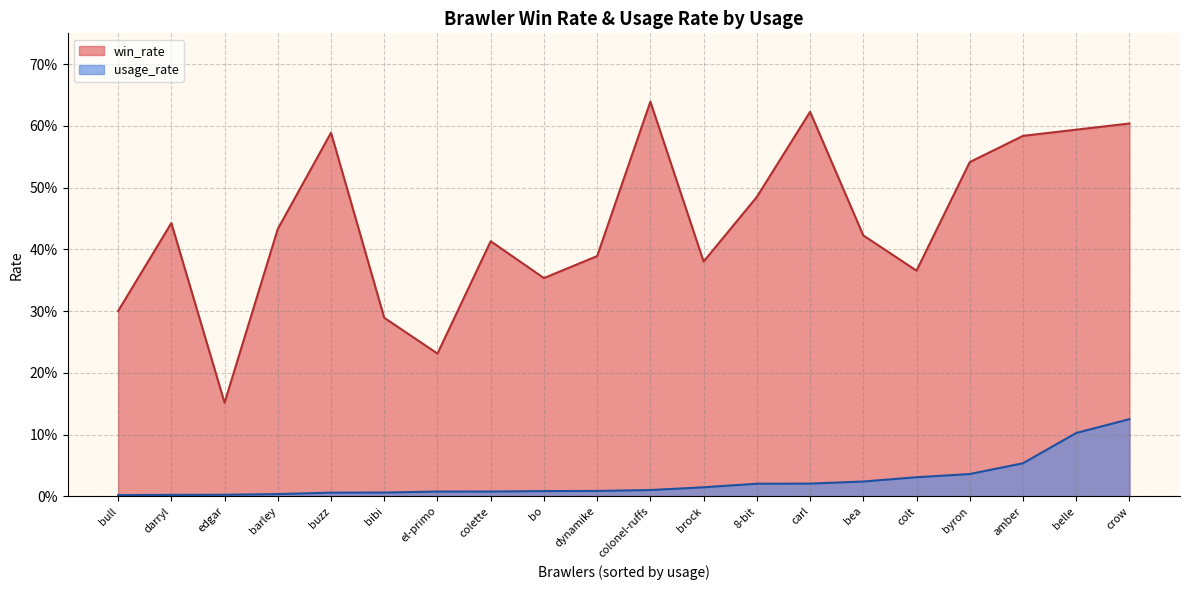

At how many categories does at least one series exceed 0?

20